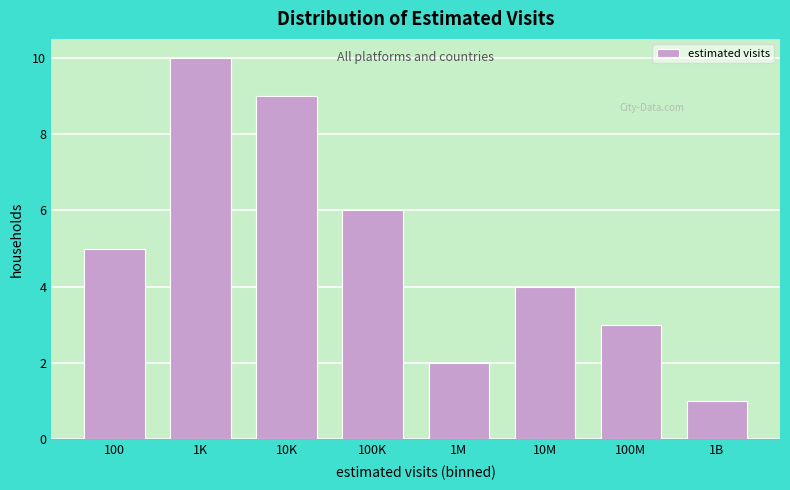

Reading left to right, extract all data points from this chart.

5	10	9	6	2	4	3	1